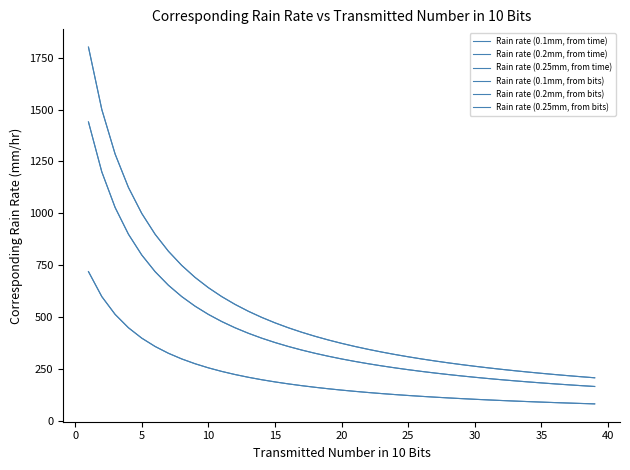

Rank the series by their maximum value, from lowest to highest.

Rain rate (0.1mm, from bits), Rain rate (0.1mm, from time), Rain rate (0.2mm, from bits), Rain rate (0.2mm, from time), Rain rate (0.25mm, from bits), Rain rate (0.25mm, from time)